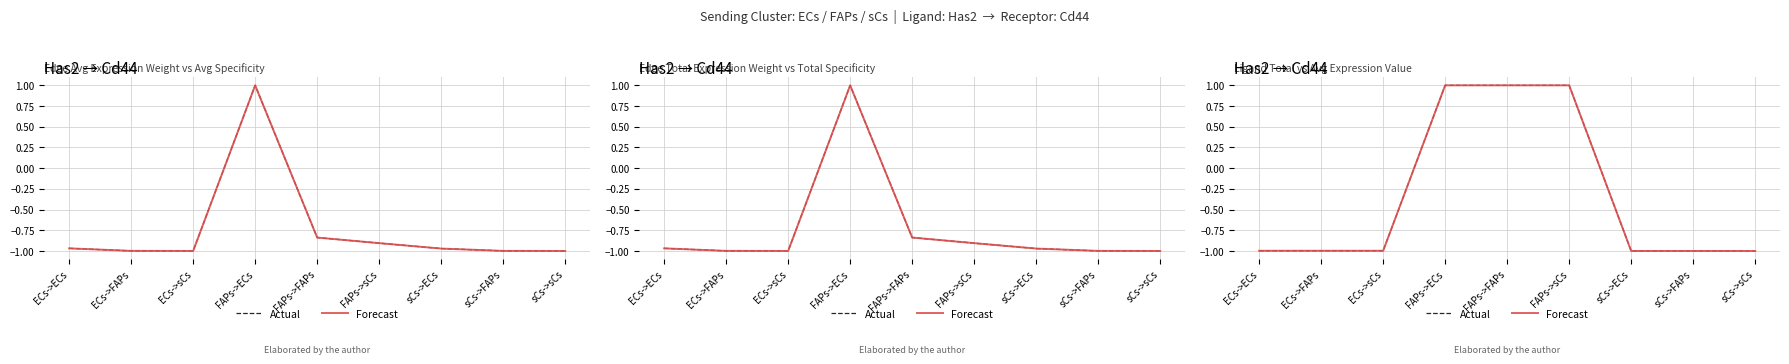

What is the label of the 4th point from the right?

FAPs->sCs